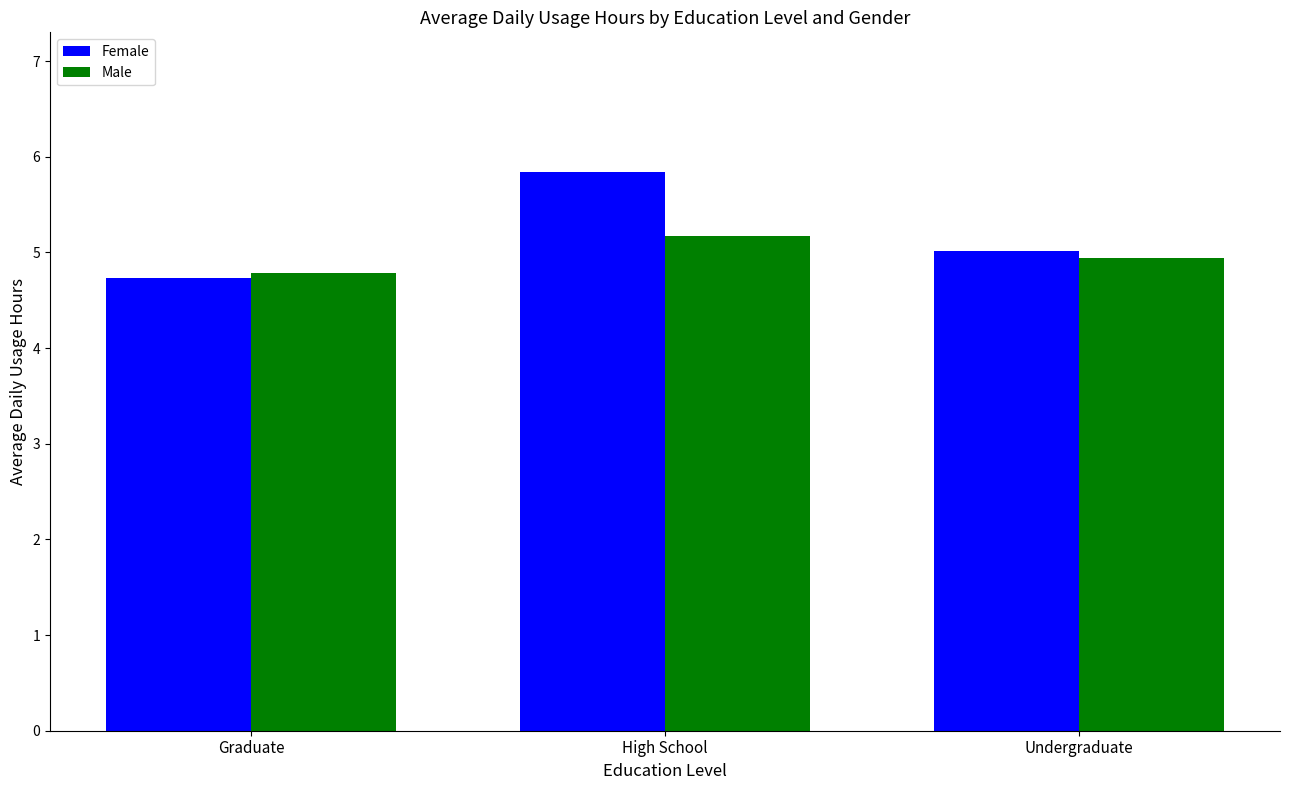

Which series has the largest total across all categories?

Female